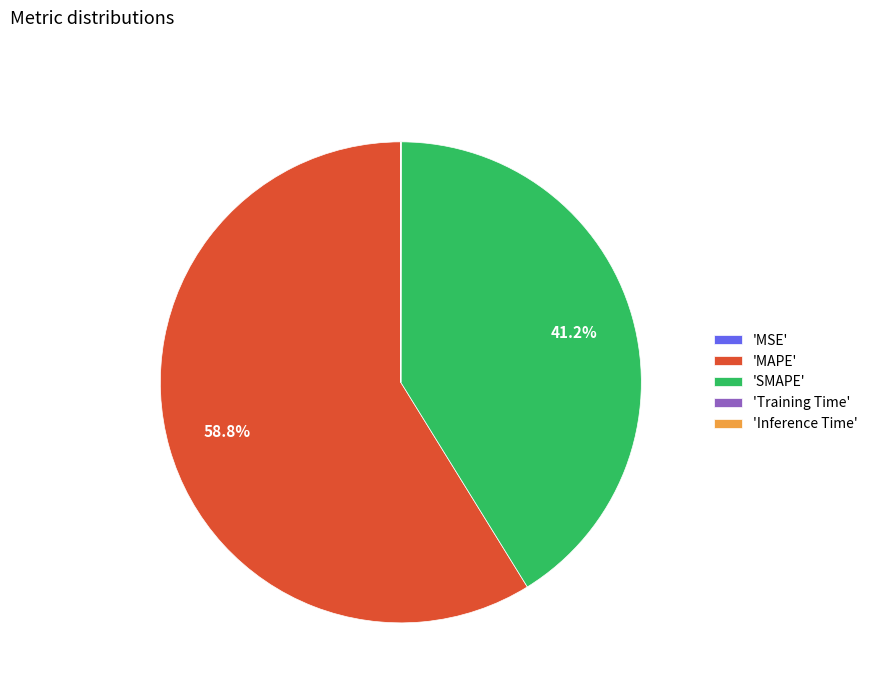

Is the sum of 'SMAPE' and 'MAPE' greater than half?

Yes